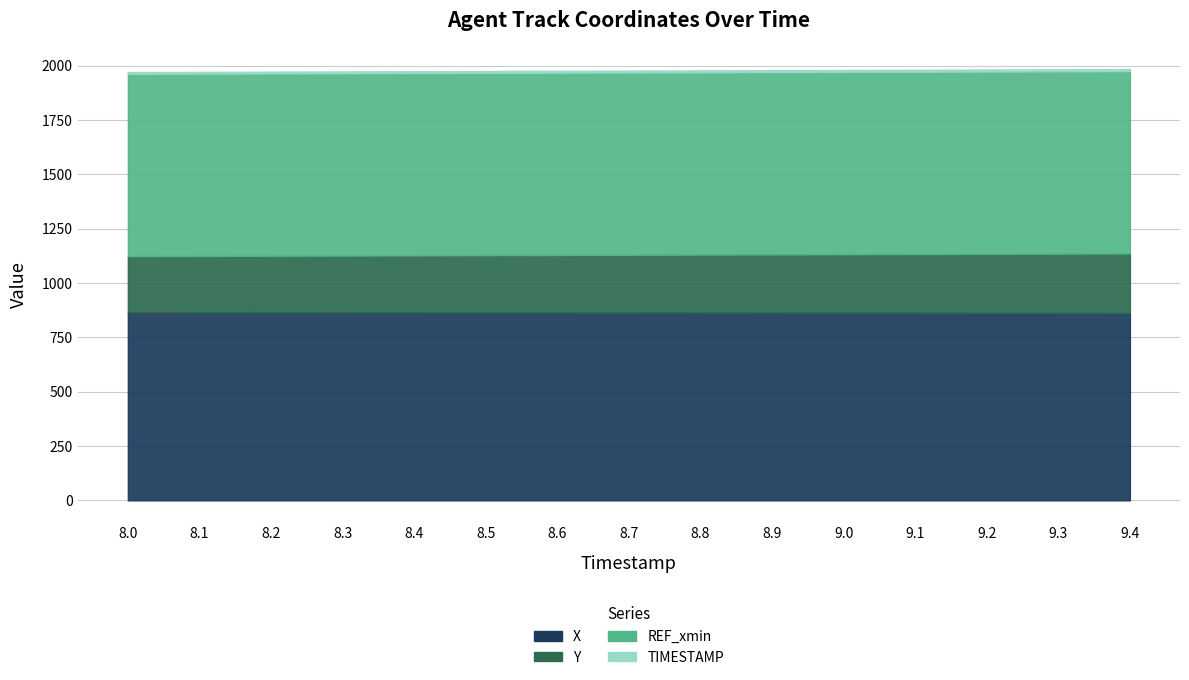

What is the label of the 8th point from the right?

8.7